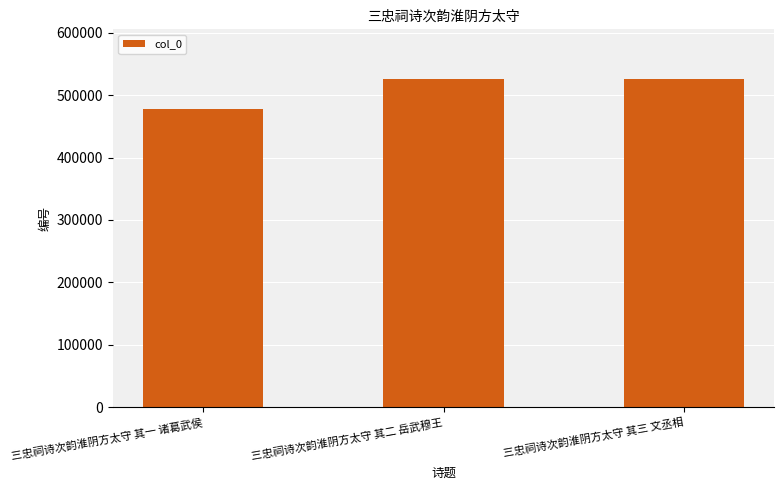

What is the change in value from 三忠祠诗次韵淮阴方太守 其一 诸葛武侯 to 三忠祠诗次韵淮阴方太守 其二 岳武穆王?

+48809